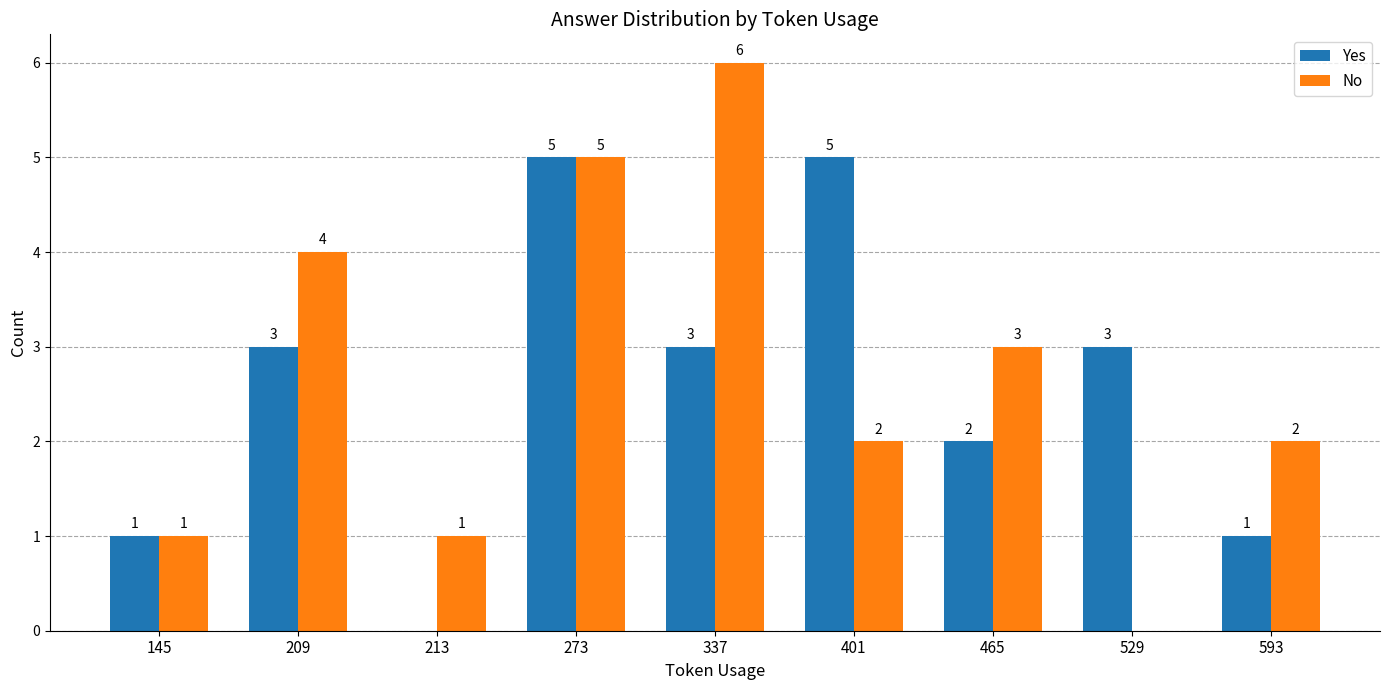

What is the sum of all No values?

24